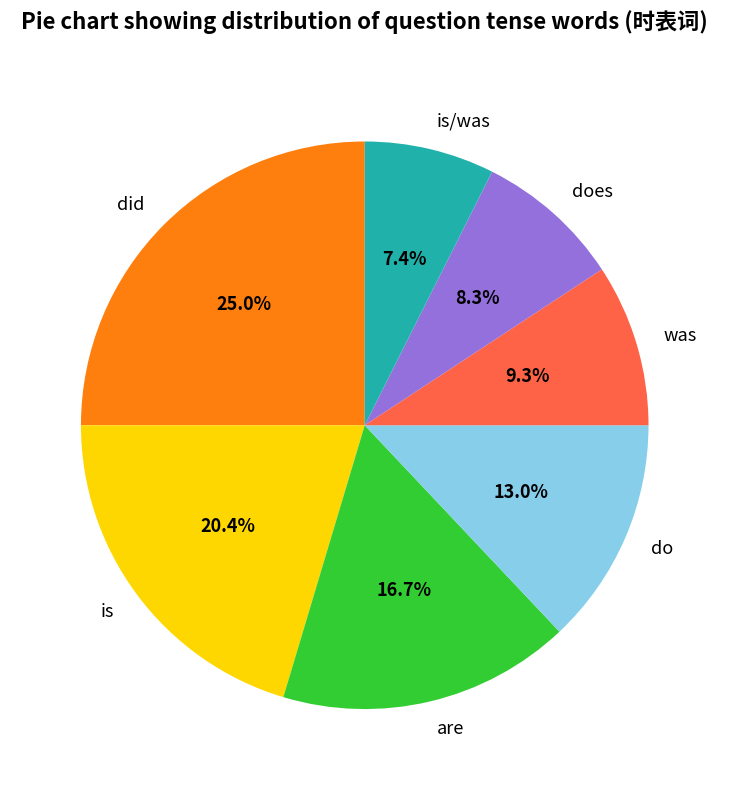

Rank the categories by value from highest to lowest.

did, is, are, do, was, does, is/was